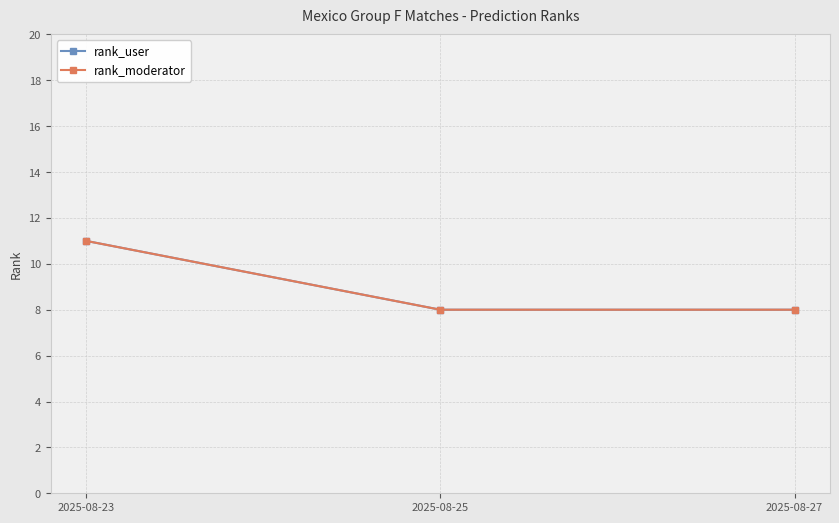

How many distinct data groups are displayed?

2